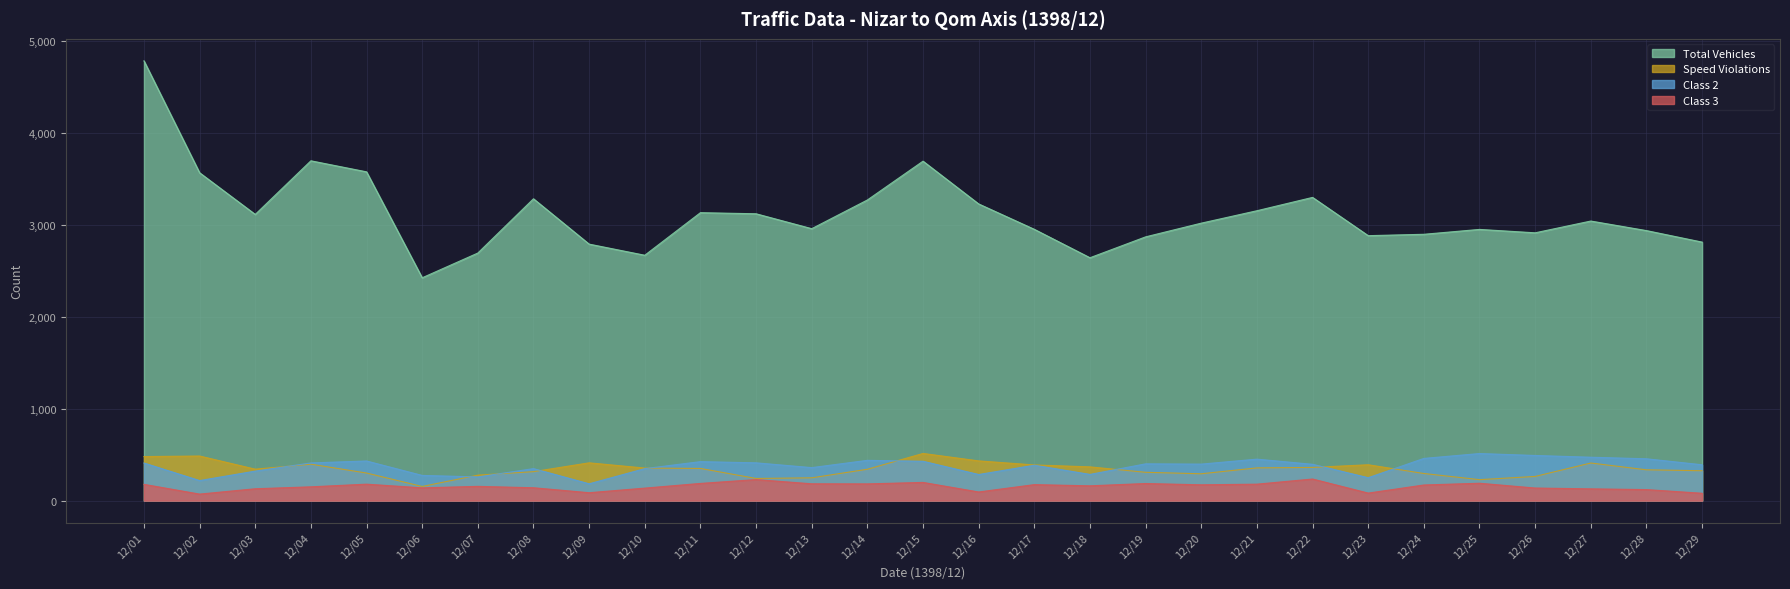

What is the minimum value shown in the chart?

71